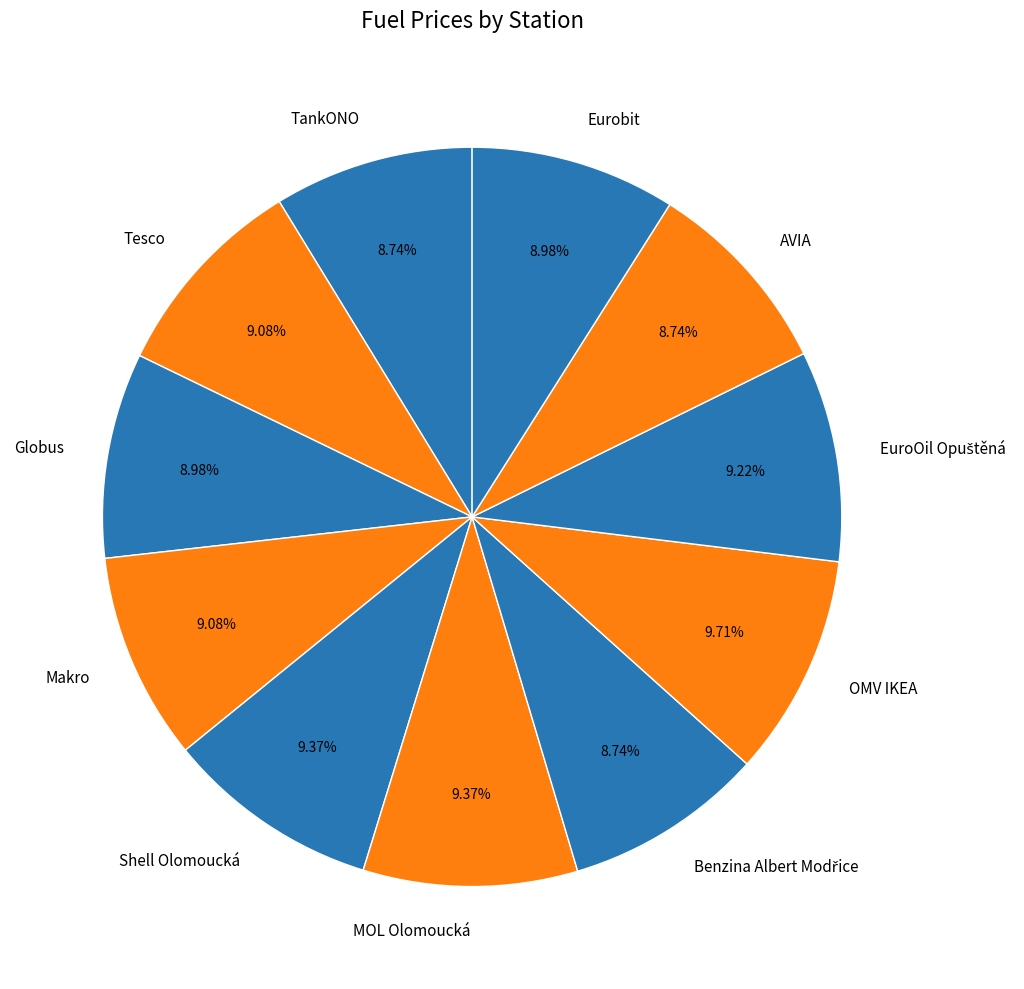

Does OMV IKEA account for over 50% of the chart?

No